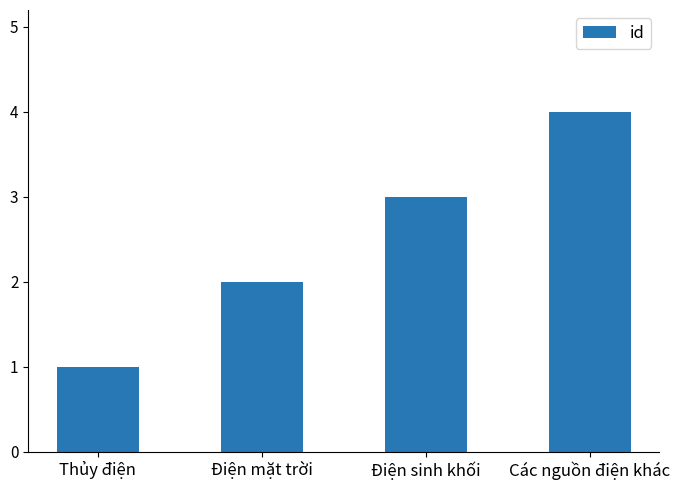

Count the values in the range 2 to 4.

3